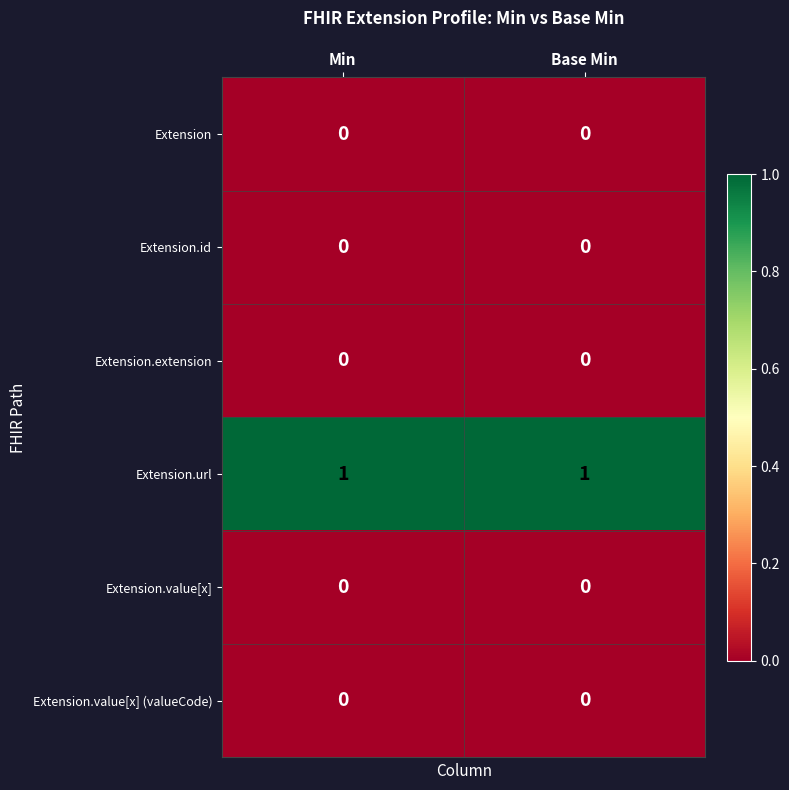

At which label does Extension.id reach its minimum?

Min